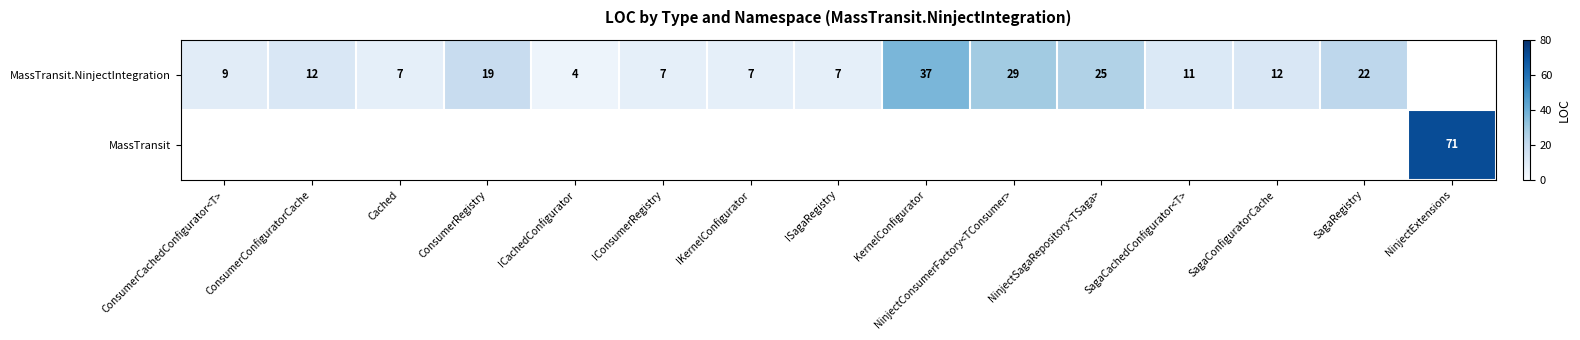

True or false: MassTransit.NinjectIntegration has a value of 37 at KernelConfigurator.

True